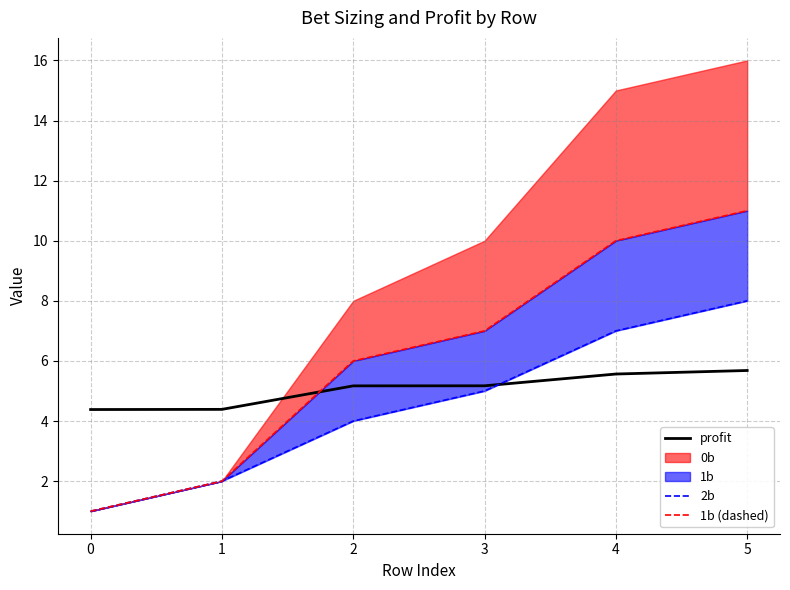

True or false: profit has a value of 5.2 at 3.

True